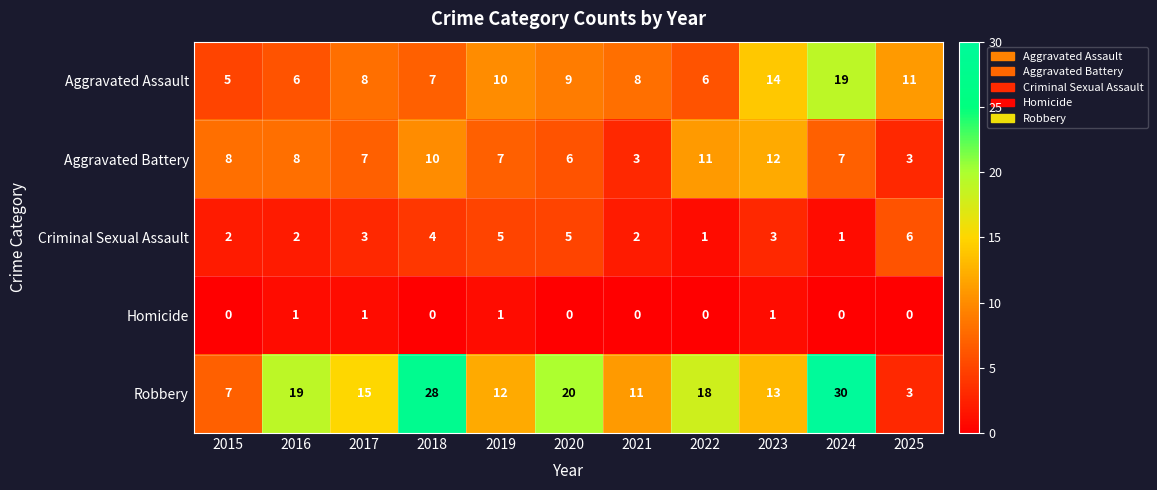

Which series changed the most between 2017 and 2019?

Robbery